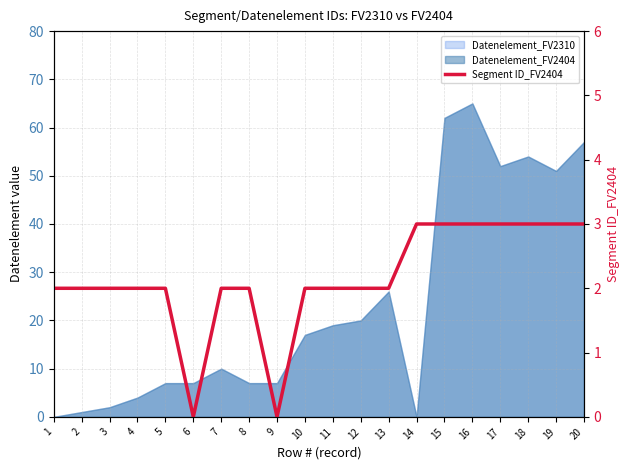

True or false: there are more than 0 points higher than both neighbors.

False